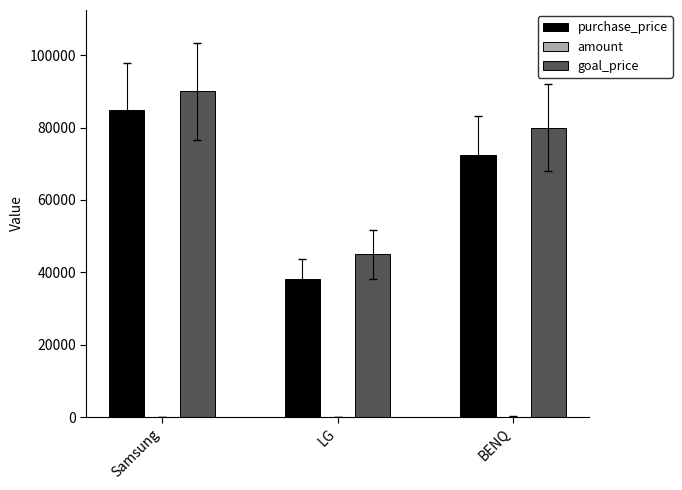

True or false: goal_price has a value of 156505 at Samsung.

False